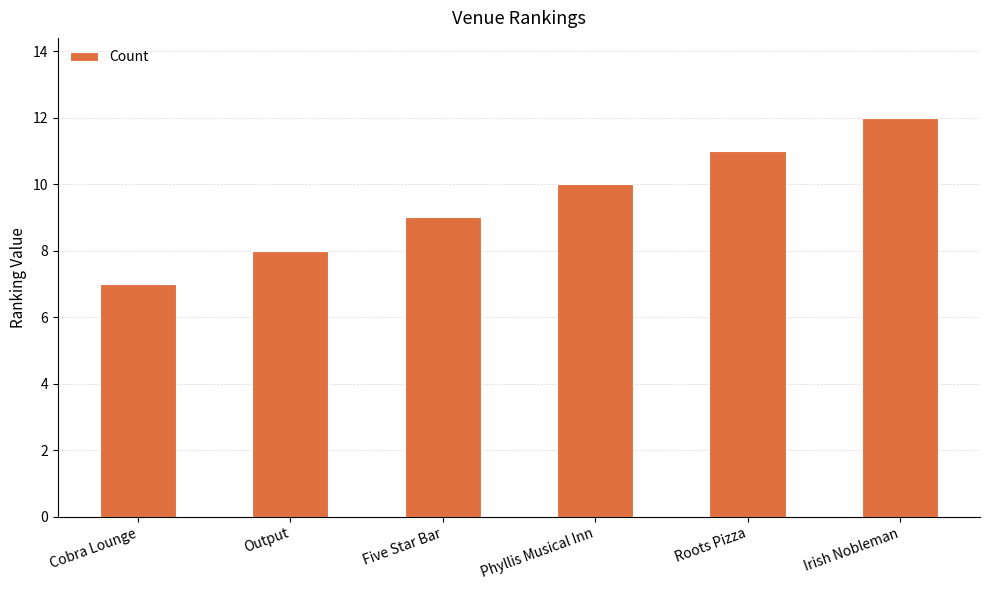

How many values are between 8 and 11?

4